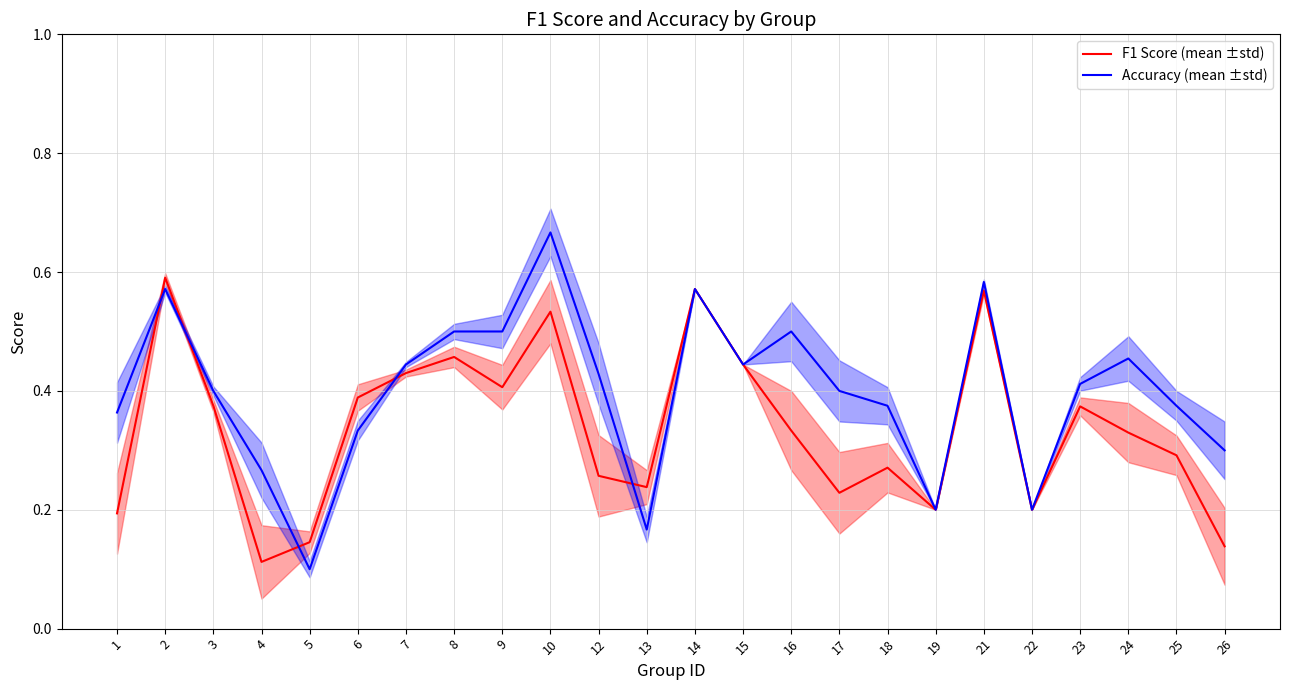

True or false: F1 Score (mean ±std) has a value of 0.6 at 2.

True